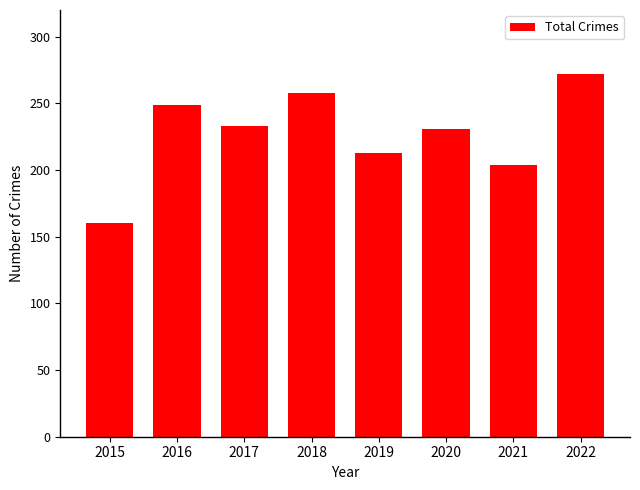

What is the difference between the values at 2018 and 2017?

25